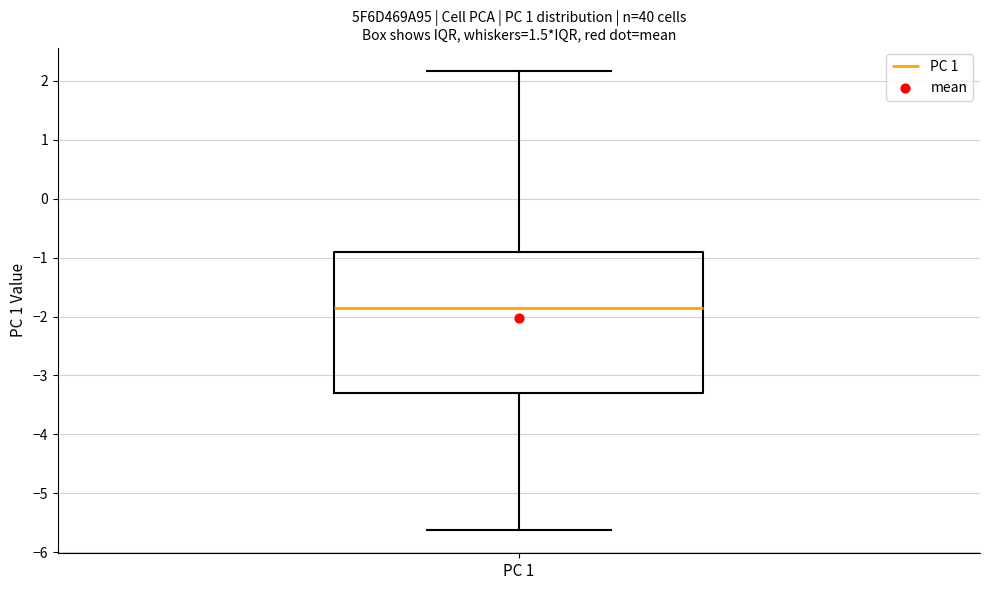

Transcribe this box plot: give where the median line is, the range the box spans, and where the two whiskers end, as read against the y-axis. The values are not printed on the chart, so give them approximately, as read against the axis.

median -1.9, box -3.3 to -0.9, whiskers -5.6 to 2.2